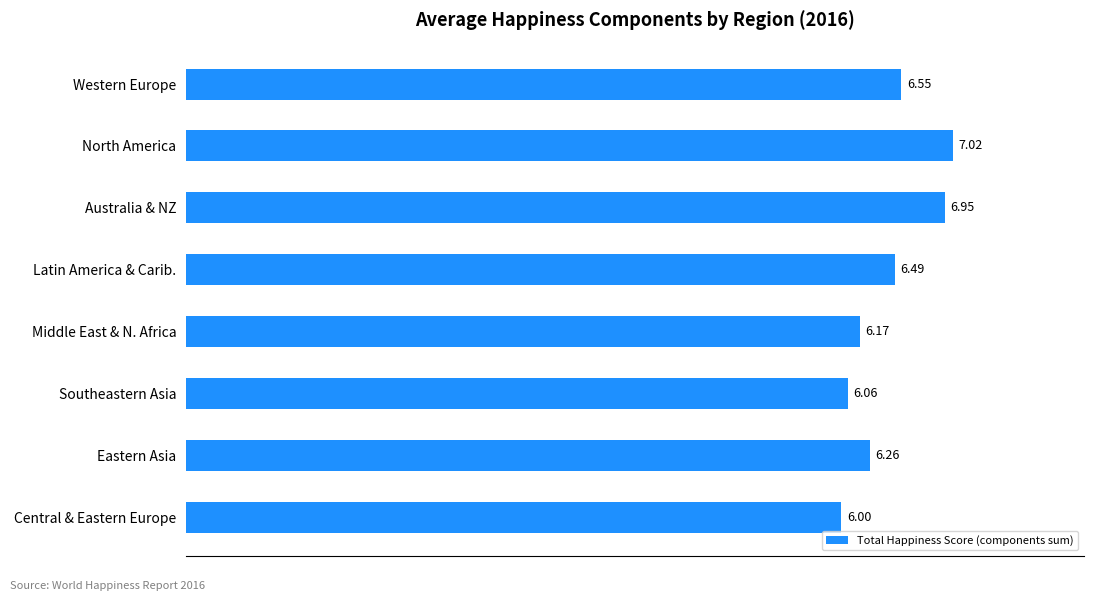

How many series are shown in this chart?

1